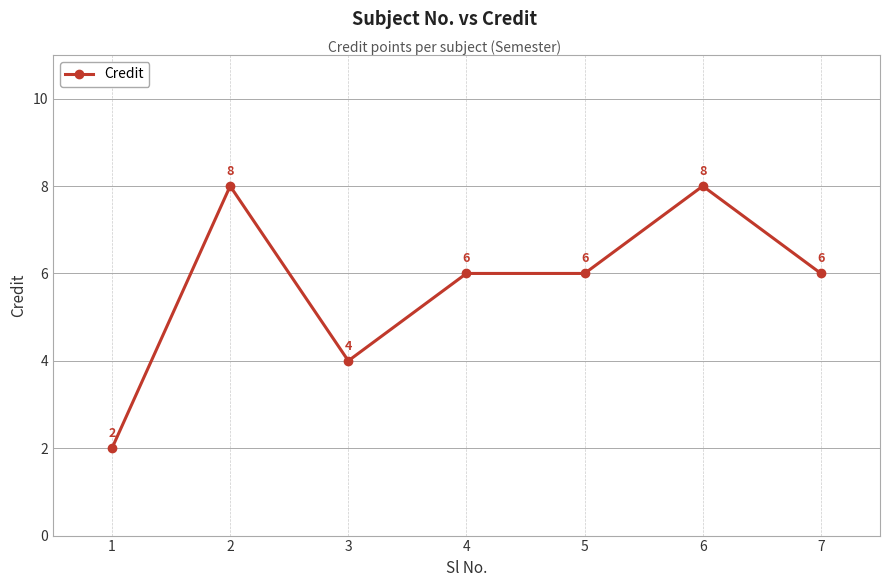

True or false: the data shows 8 at 6.

True